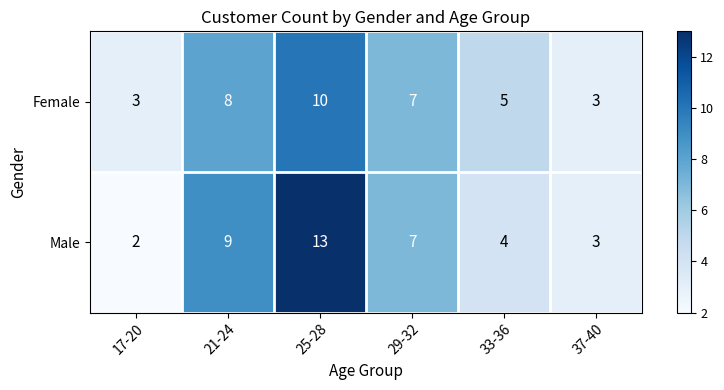

Reading left to right, extract all data points from this chart.

Female: 17-20=3	21-24=8	25-28=10	29-32=7	33-36=5	37-40=3
Male: 17-20=2	21-24=9	25-28=13	29-32=7	33-36=4	37-40=3